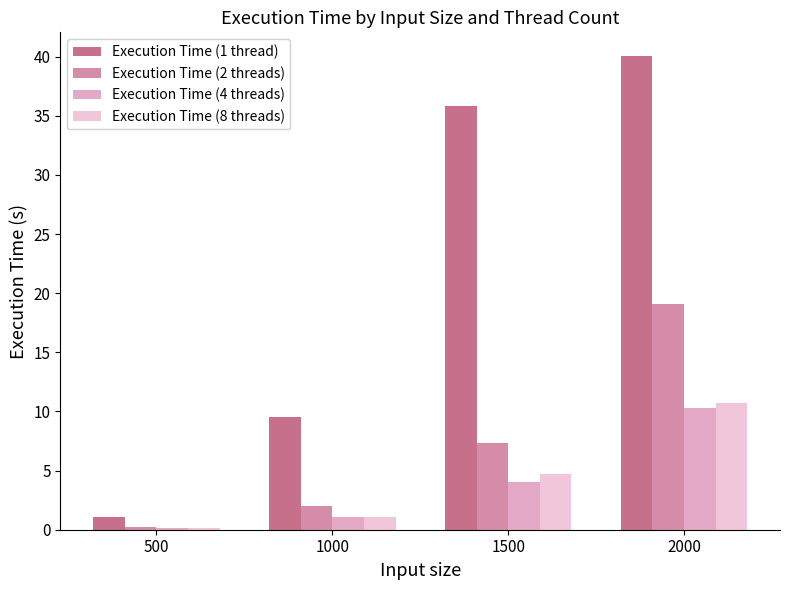

Does the chart contain stacked bars?

No